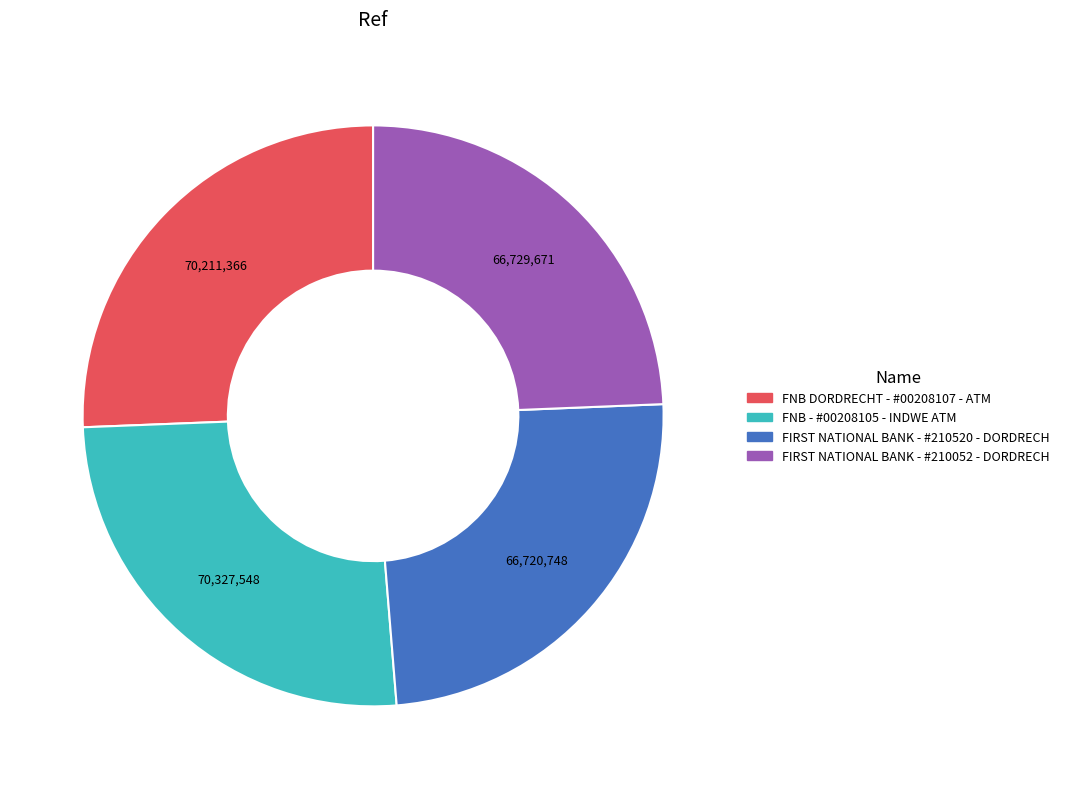

How many slices are in this pie chart?

4